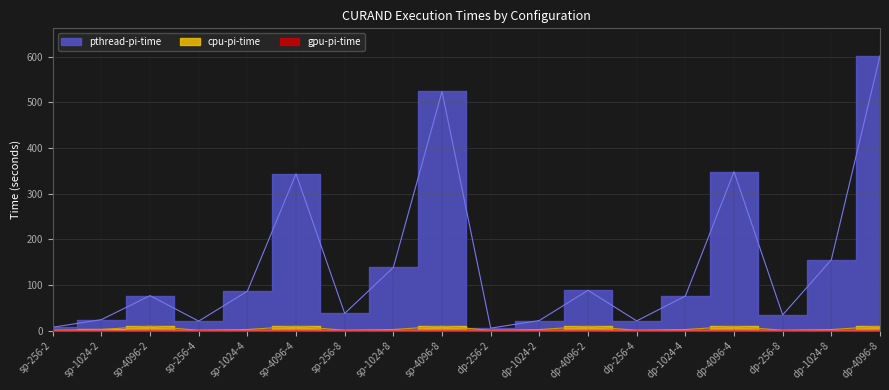

At which category is the sum across all series the highest?

dp-4096-8